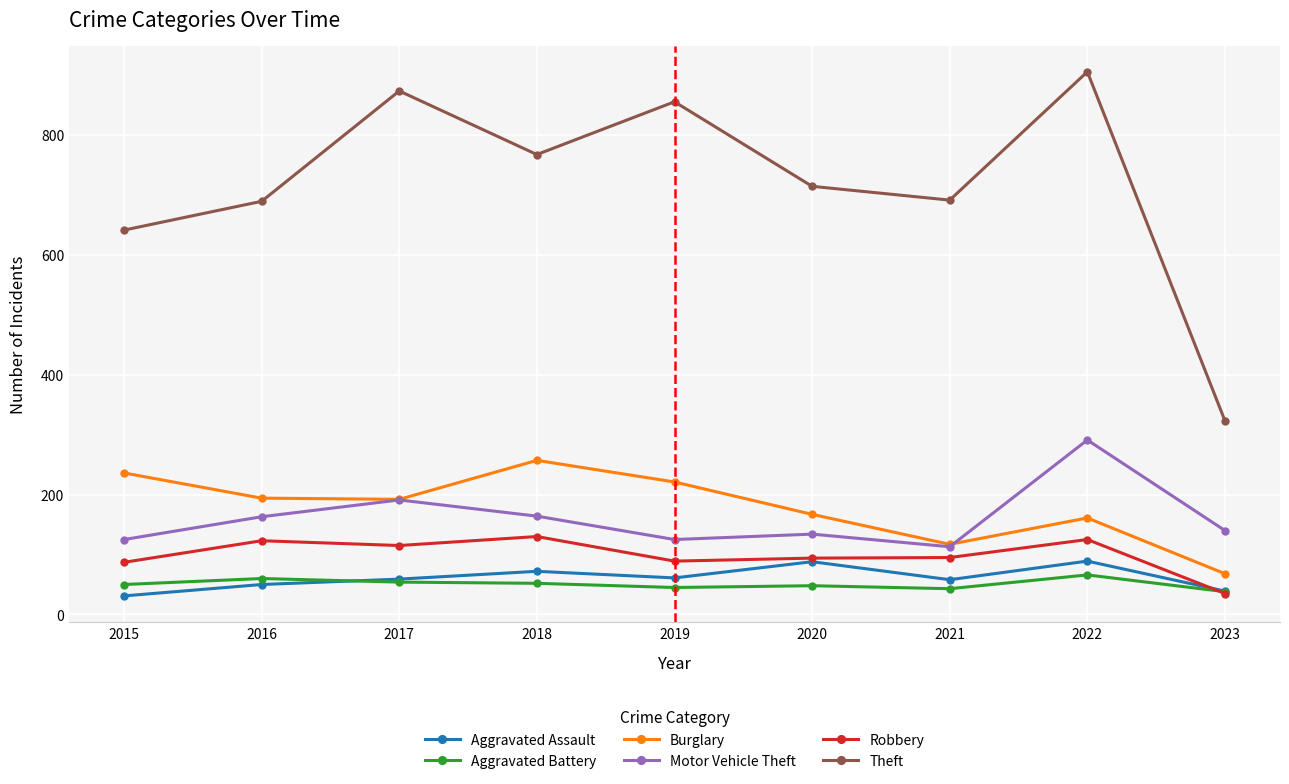

How many interior local valleys does the Motor Vehicle Theft series have?

2